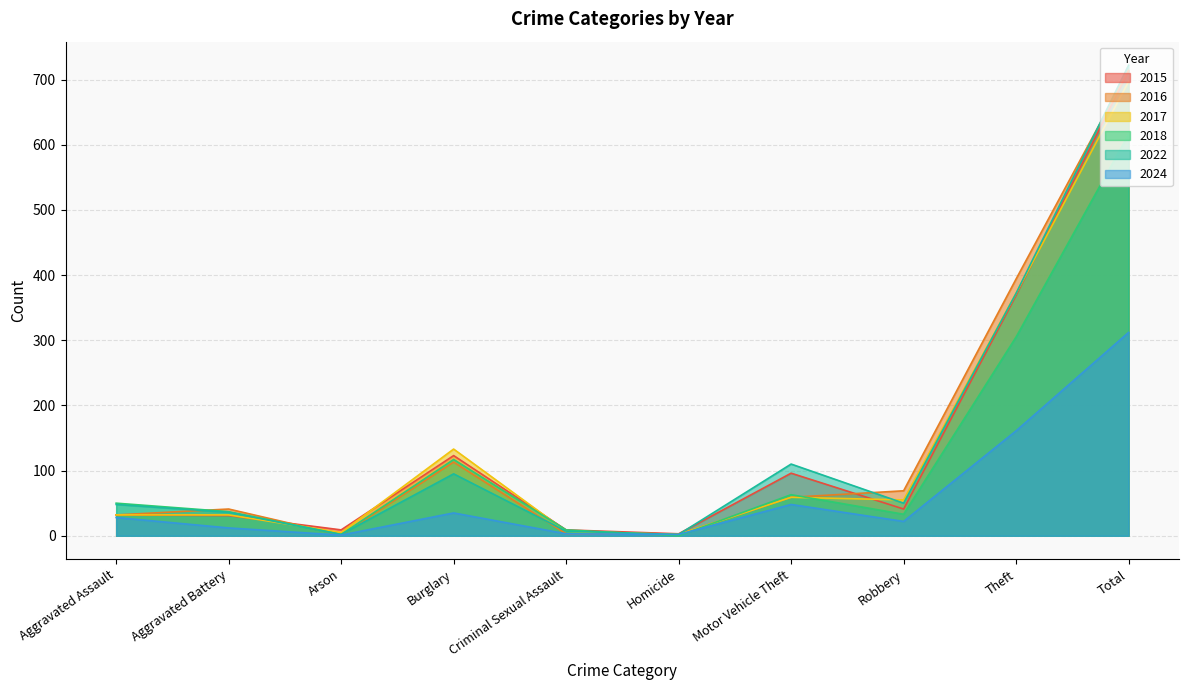

The value of 2016 at Motor Vehicle Theft is 59. True or false?

True